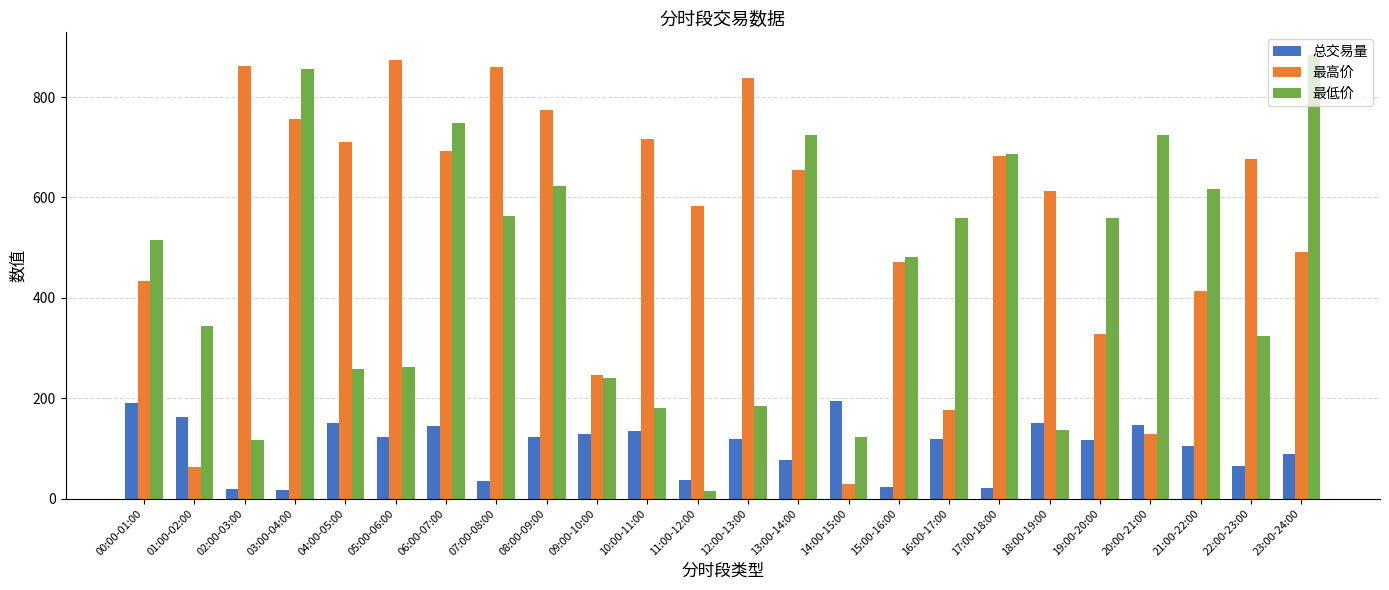

Which category has the highest value across all series?

23:00-24:00